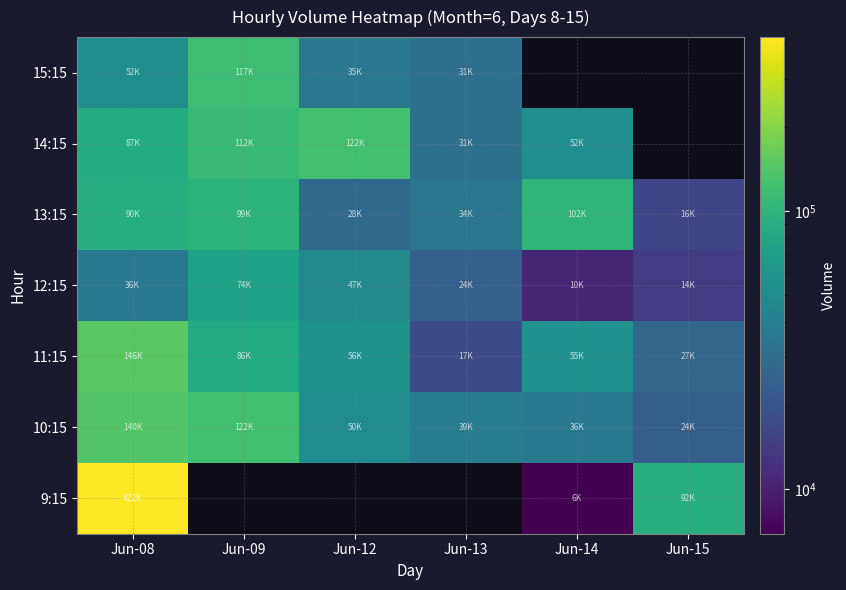

Is the value of 10:15 at Jun-12 greater than the value of 13:15 at Jun-08?

No